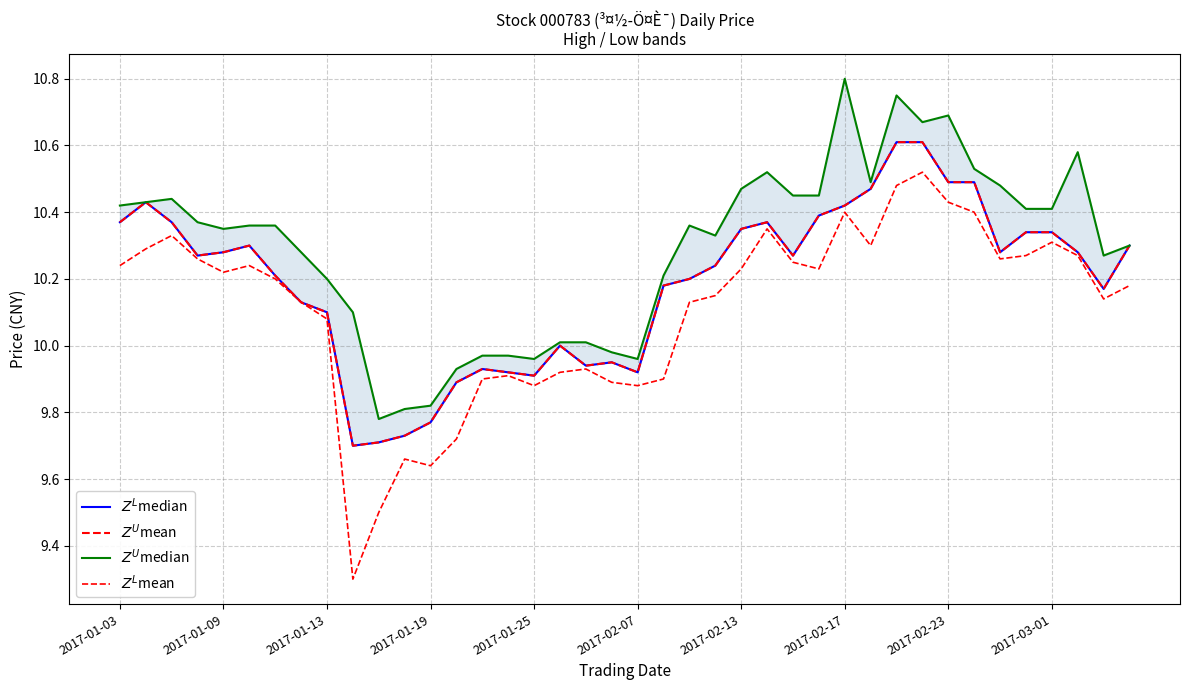

Which series has the widest spread of values?

$Z^L$mean